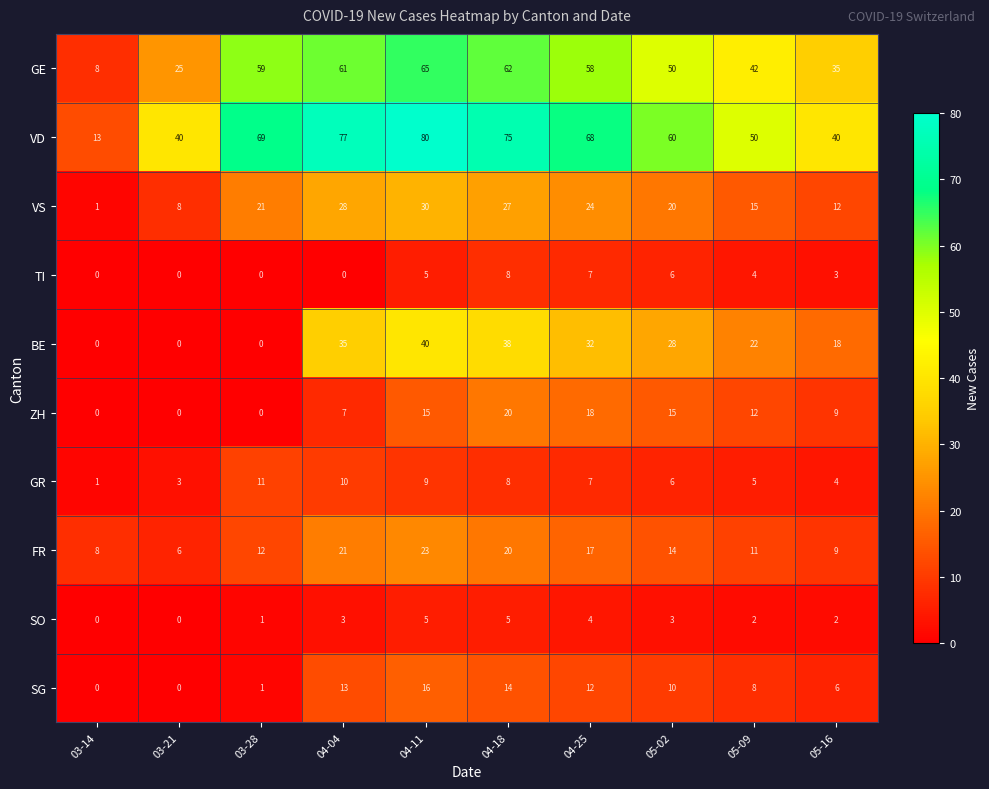

How many categories are shown in the chart?

10